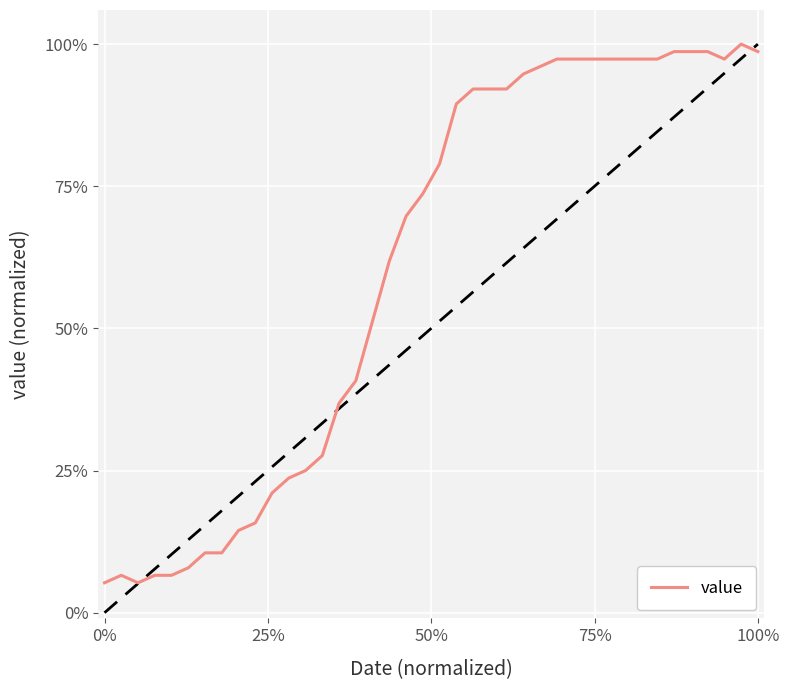

What is the difference between the maximum and minimum values?

0.9